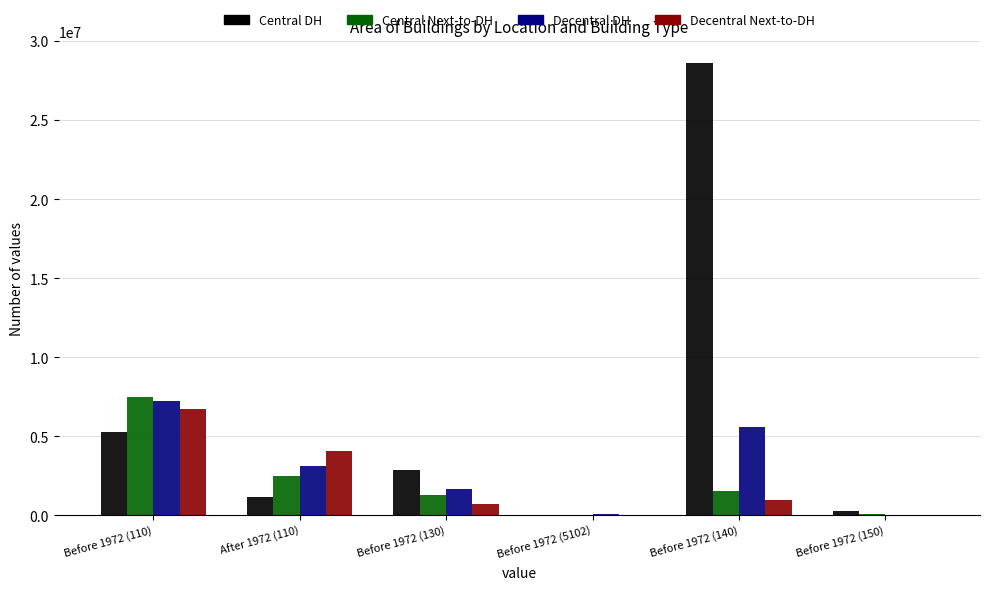

What is the sum of all Central DH values?

38096731